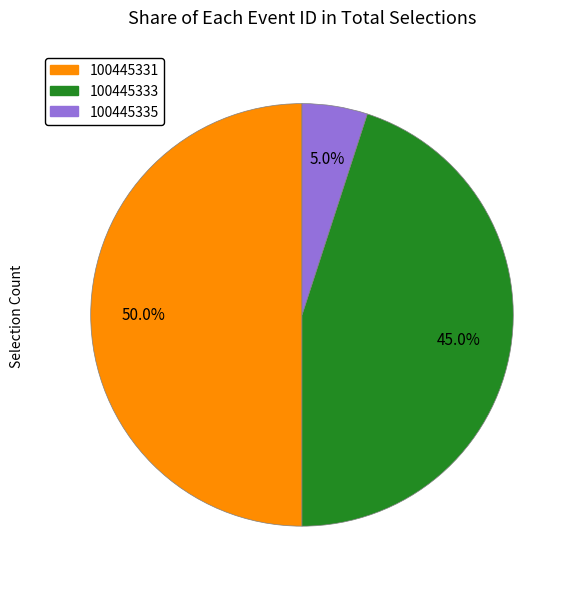

Count the number of slices in the pie.

3